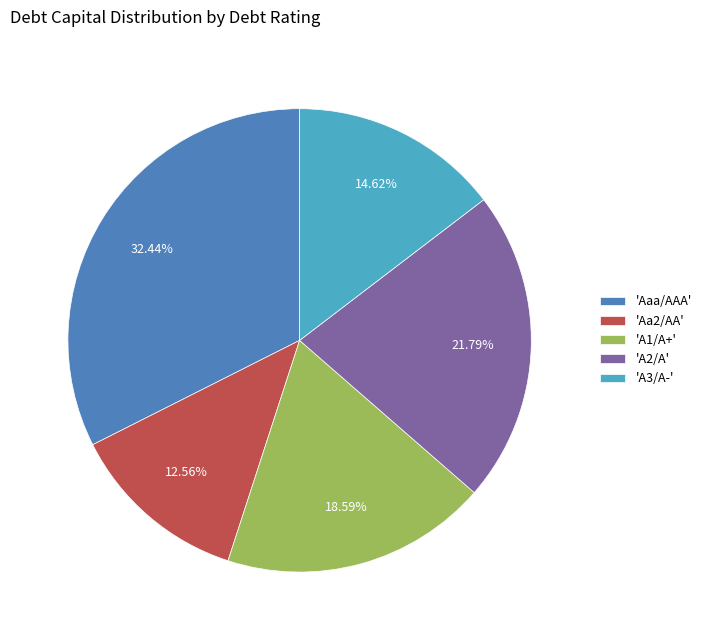

Approximately how many times larger is the value at 'A1/A+' compared to 'Aaa/AAA'?

0.6